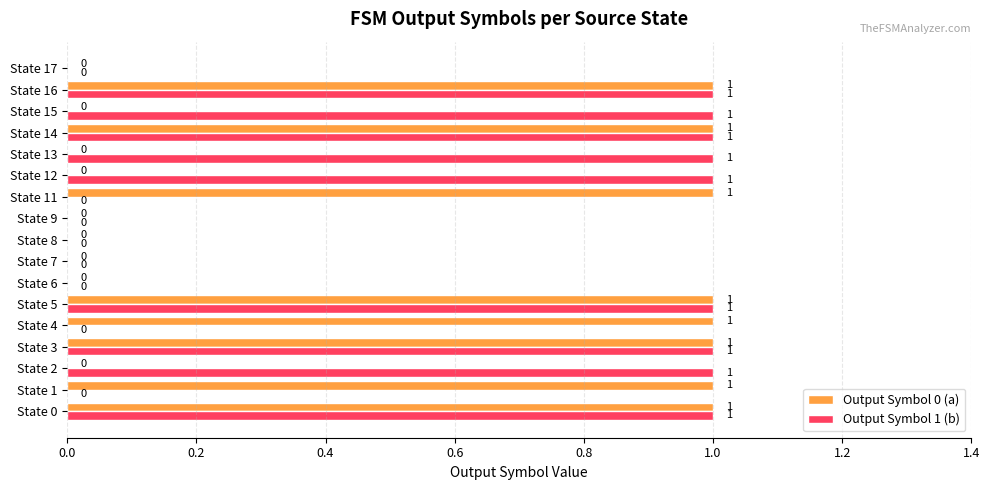

Is the value of Output Symbol 0 (a) at State 0 greater than the value of Output Symbol 1 (b) at State 8?

Yes